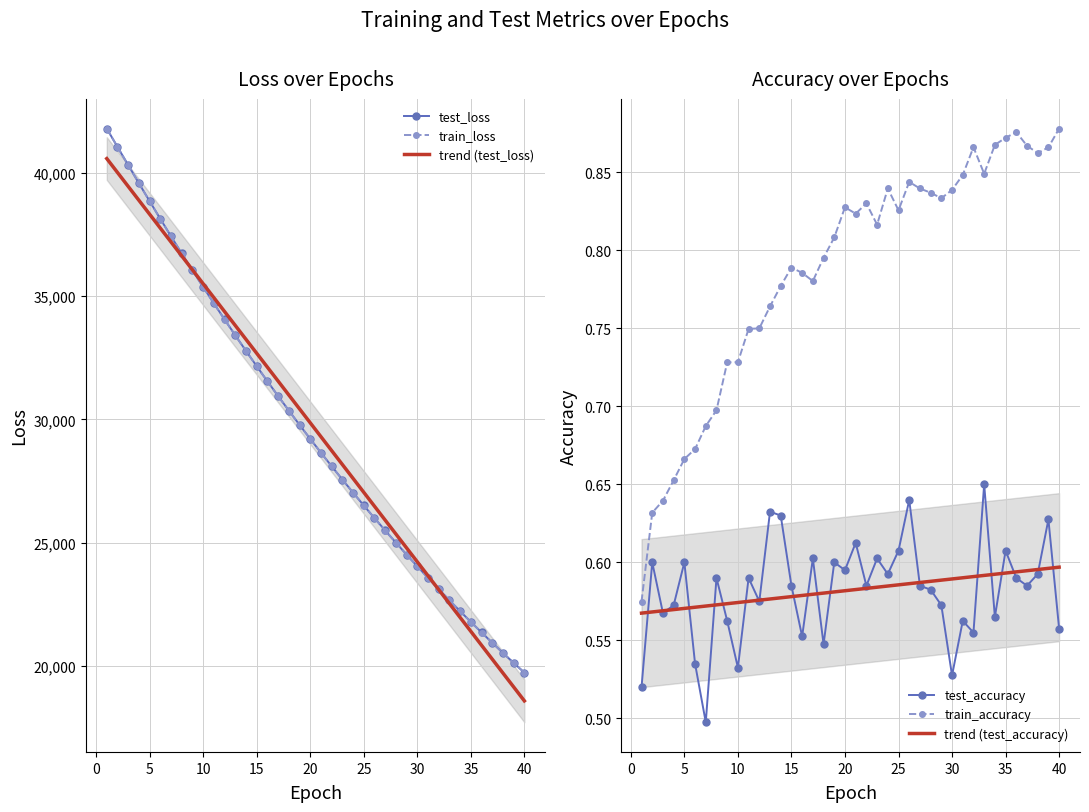

What is the minimum value shown in the chart?

0.5